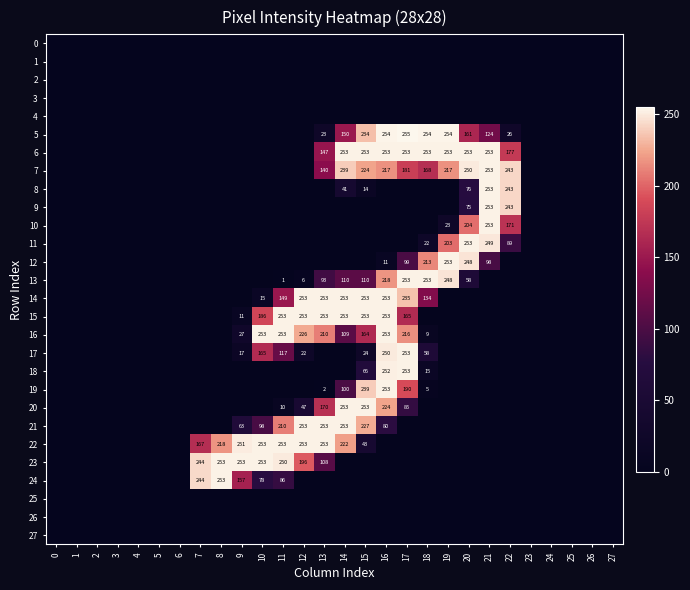

True or false: 19 has a value of 2 at 18.

False